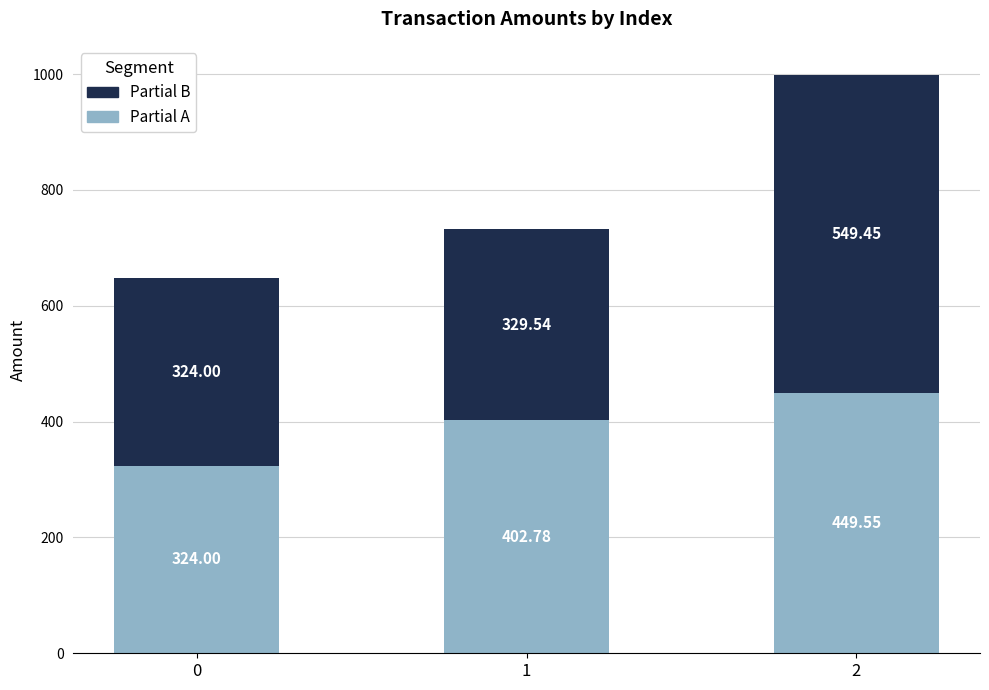

What is the total value across all series at 0?

648.0